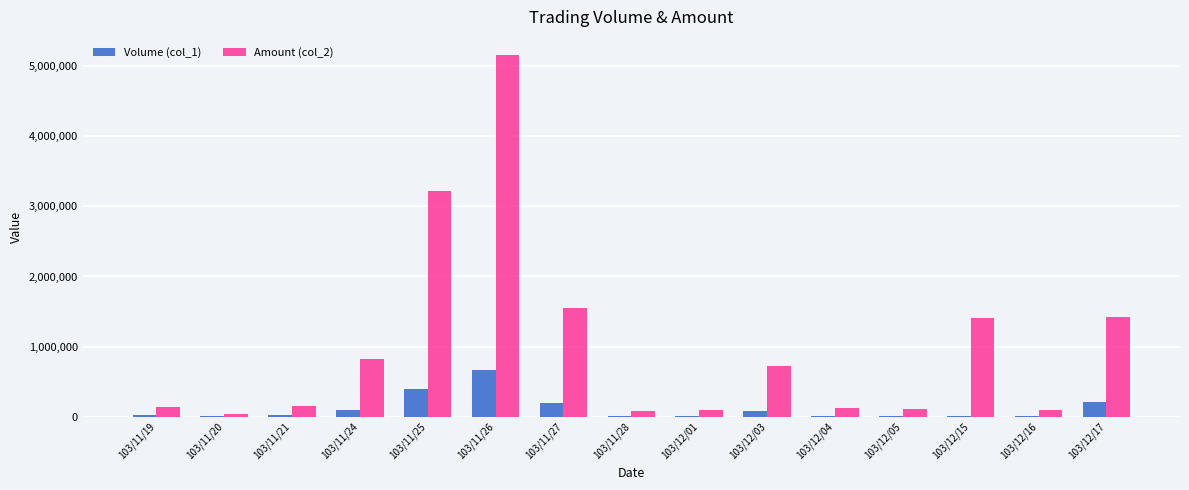

Which category has the highest value across all series?

103/11/26